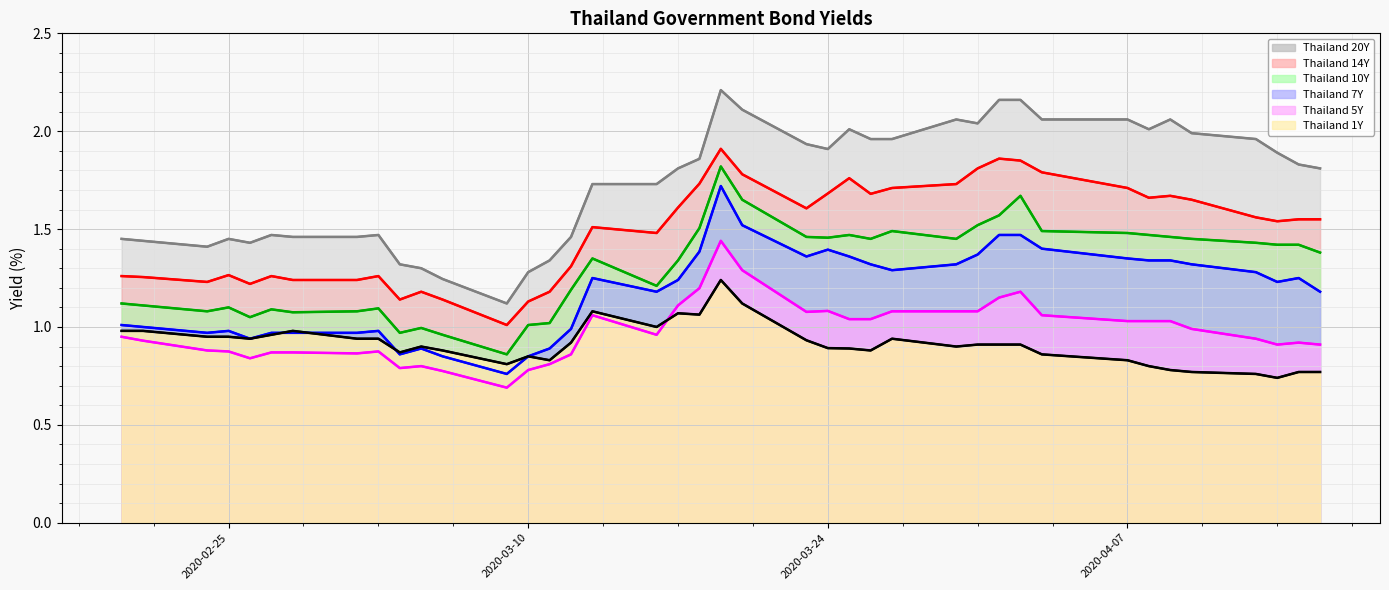

What is the smallest value displayed?

0.7